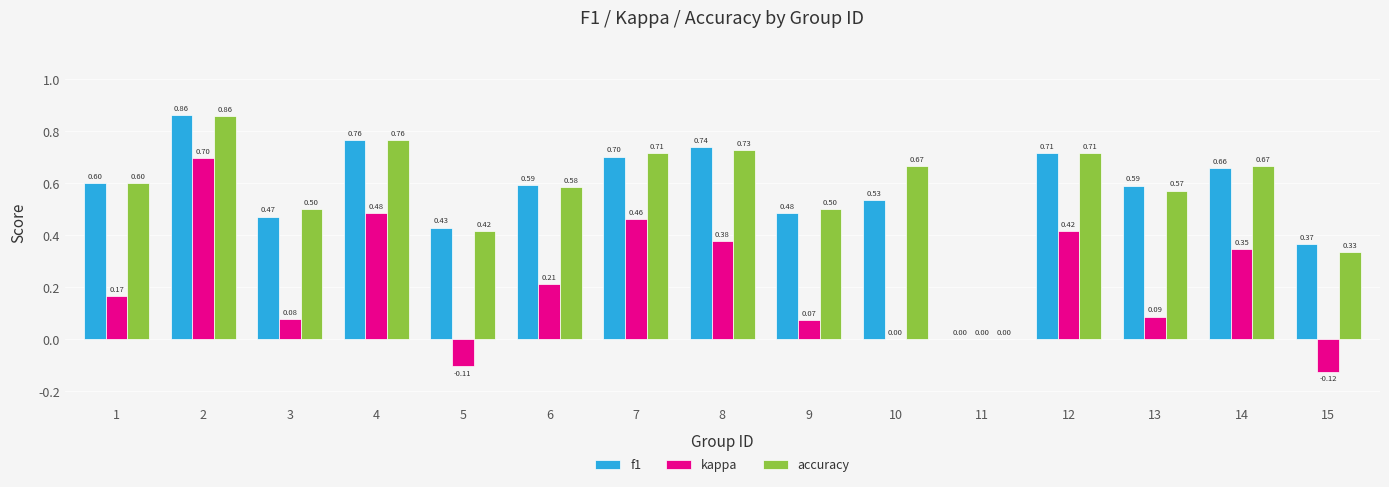

Is the value of f1 at 7 greater than the value of accuracy at 6?

Yes